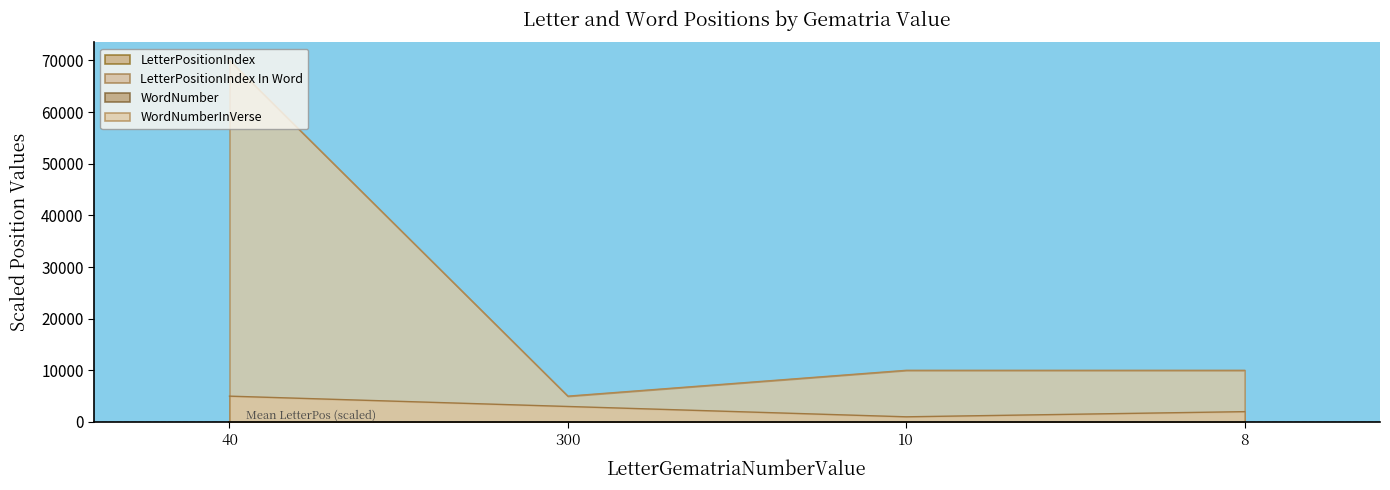

What is the sum of the WordNumber values at 40 and 10?

147.7